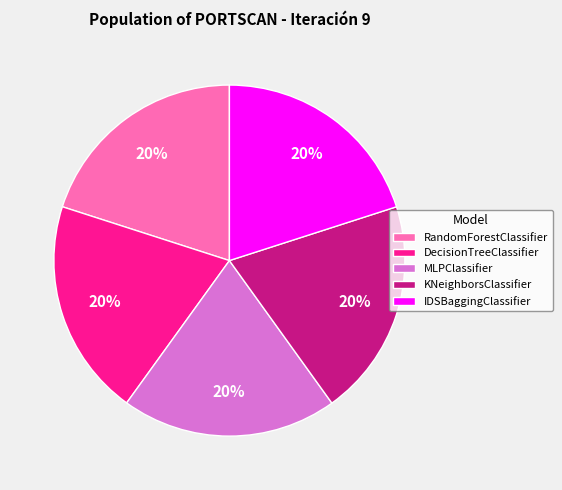

Does any single category account for the majority?

No